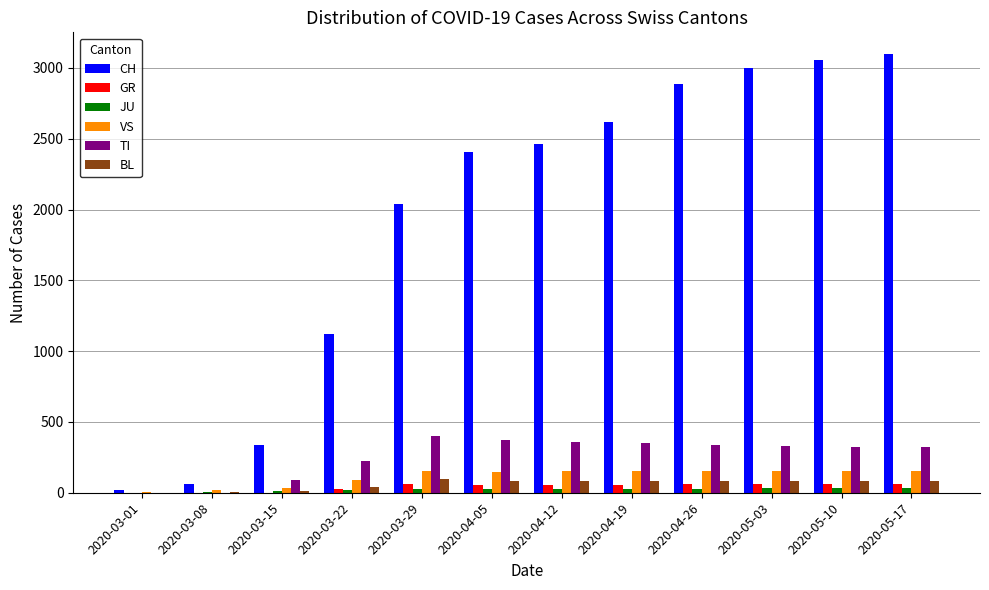

What is the difference between the CH values at 2020-03-22 and 2020-04-12?

1341